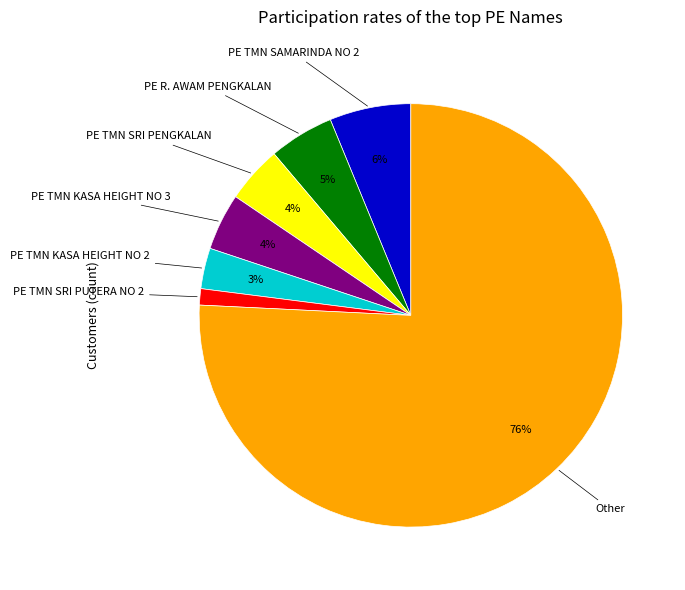

Is there any slice that represents more than half of the pie?

Yes